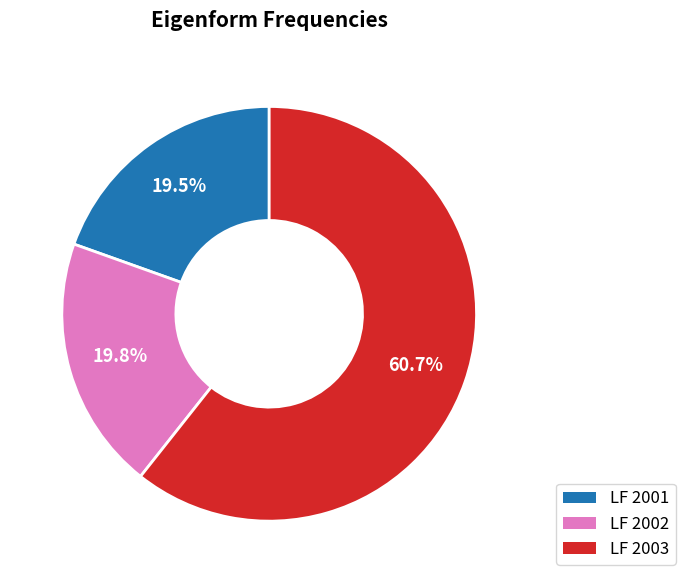

Combined, what portion of the pie is LF 2003 and LF 2001?

80.2%